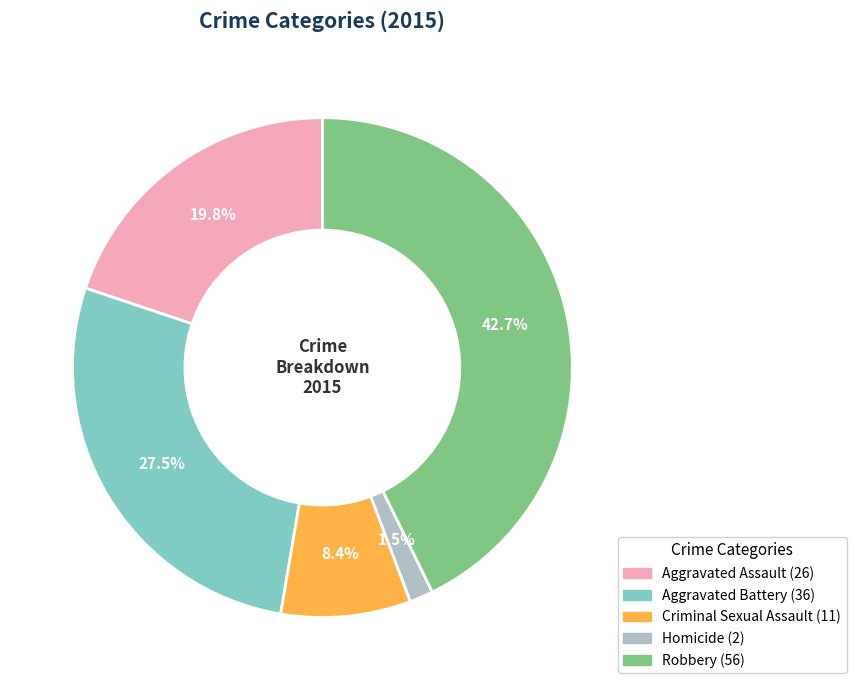

How many segments does this pie chart have?

5